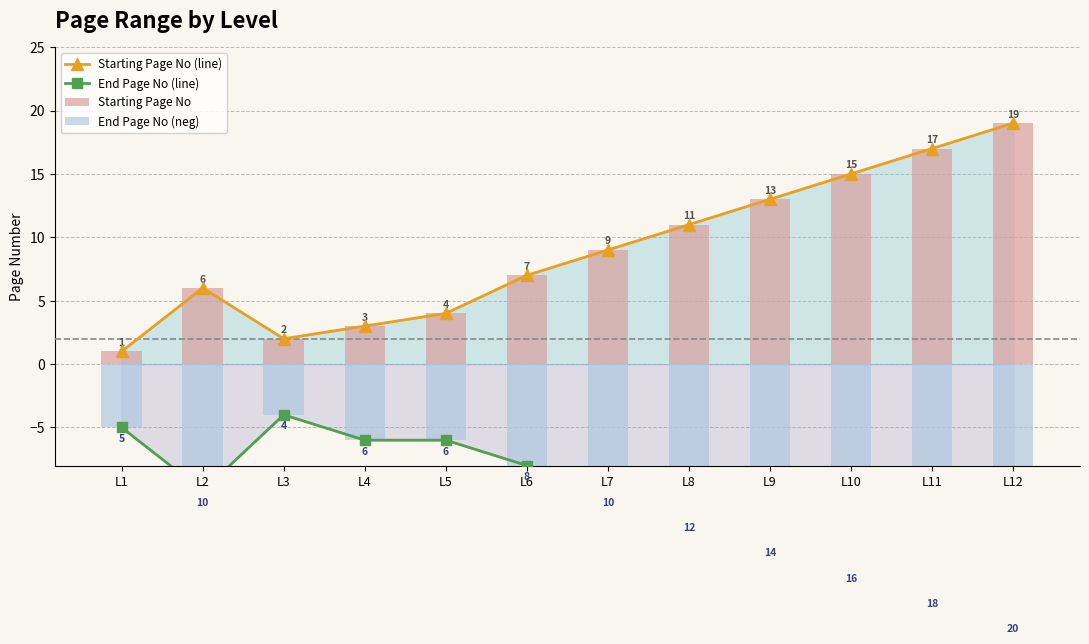

Rank the categories by End Page No (line) value from highest to lowest.

L3, L1, L4, L5, L6, L2, L7, L8, L9, L10, L11, L12